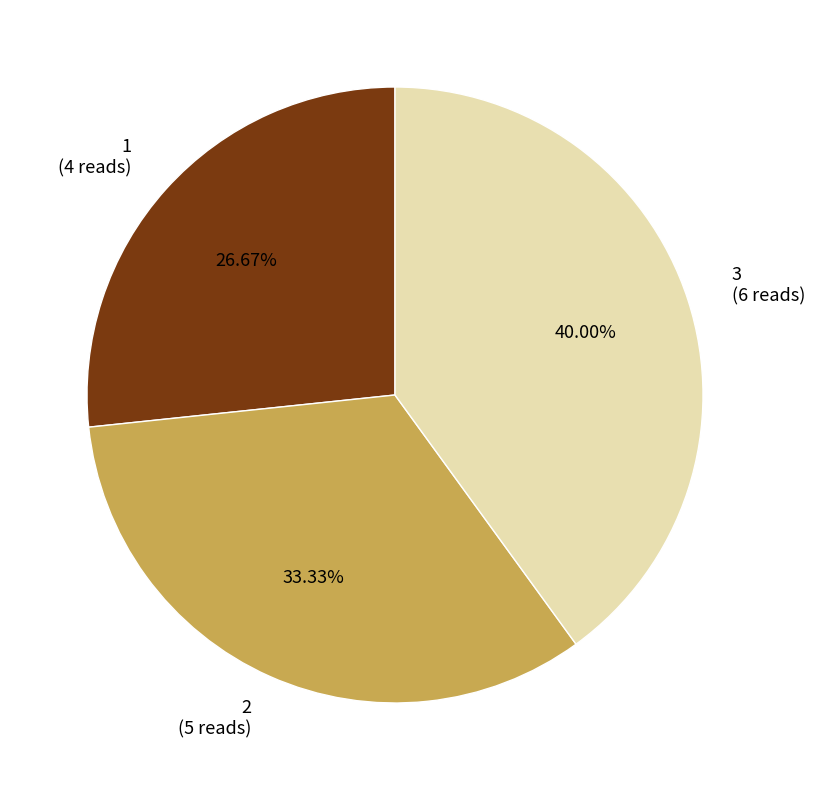

True or false: 3 accounts for 51% of the total.

False